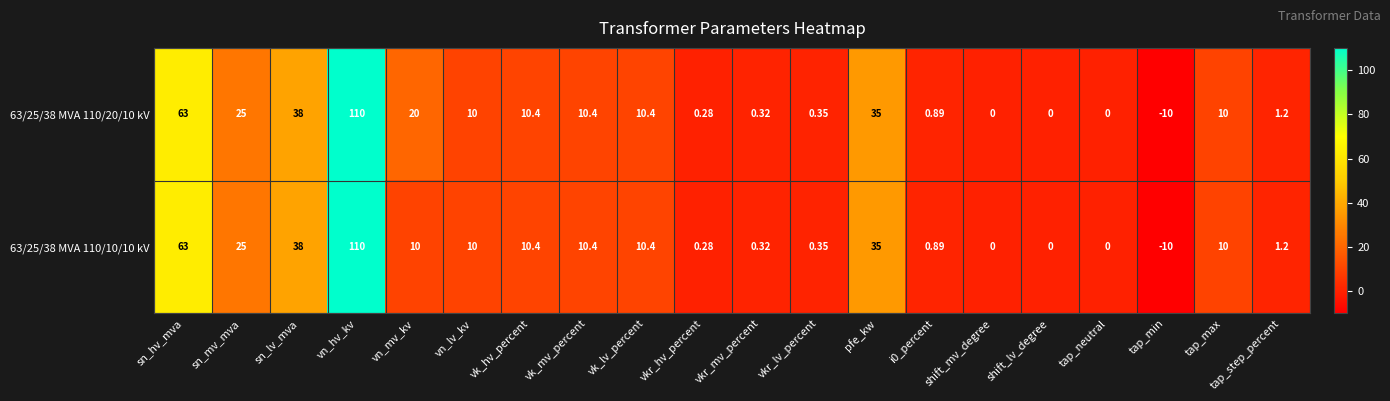

Count the number of categories in the chart.

20